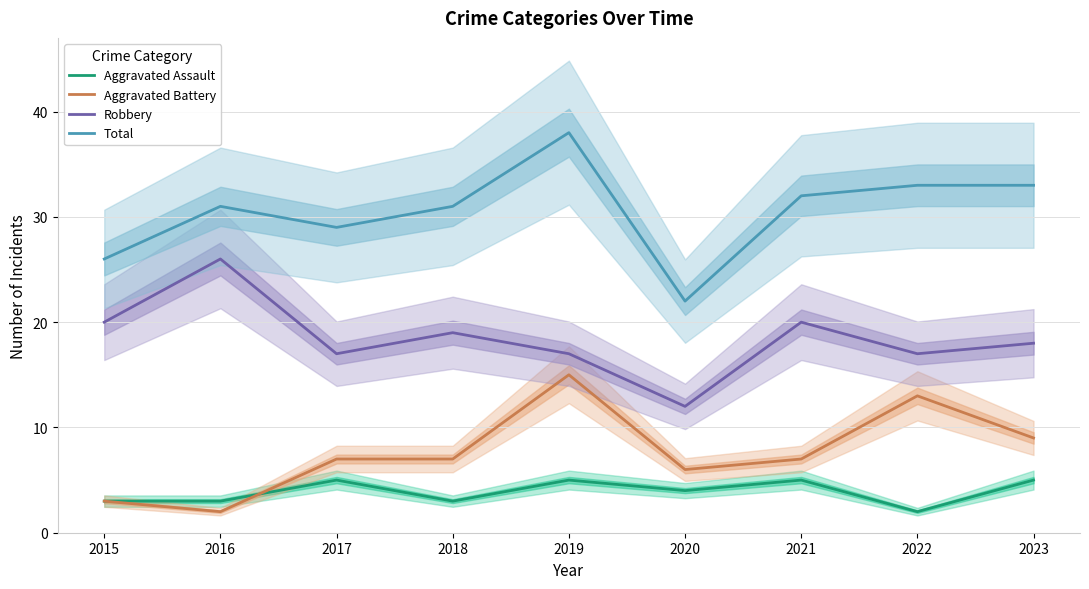

At which category is the sum across all series the highest?

2019